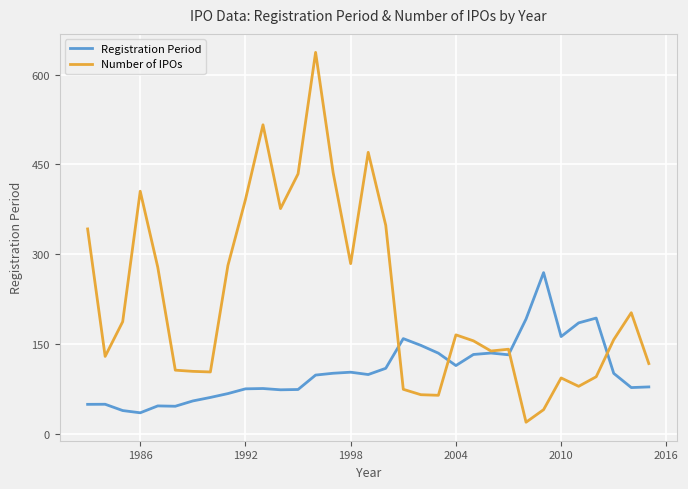

Which series has the largest range (max minus min)?

Number of IPOs